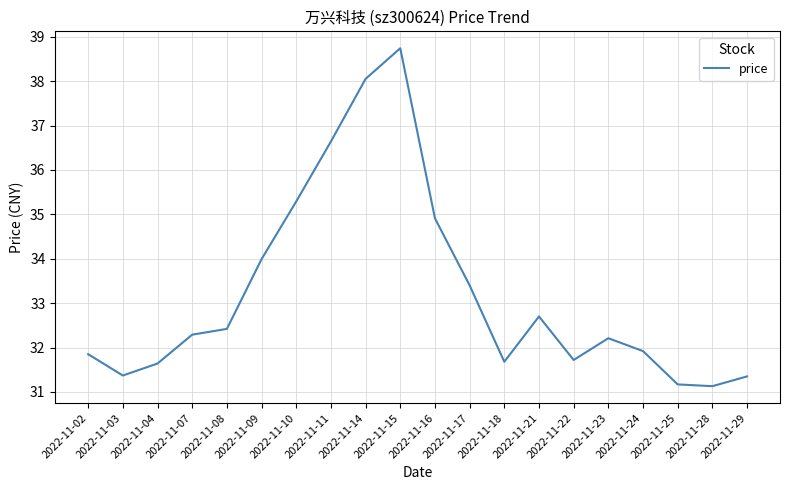

At which category does the data reach its first local valley?

2022-11-03